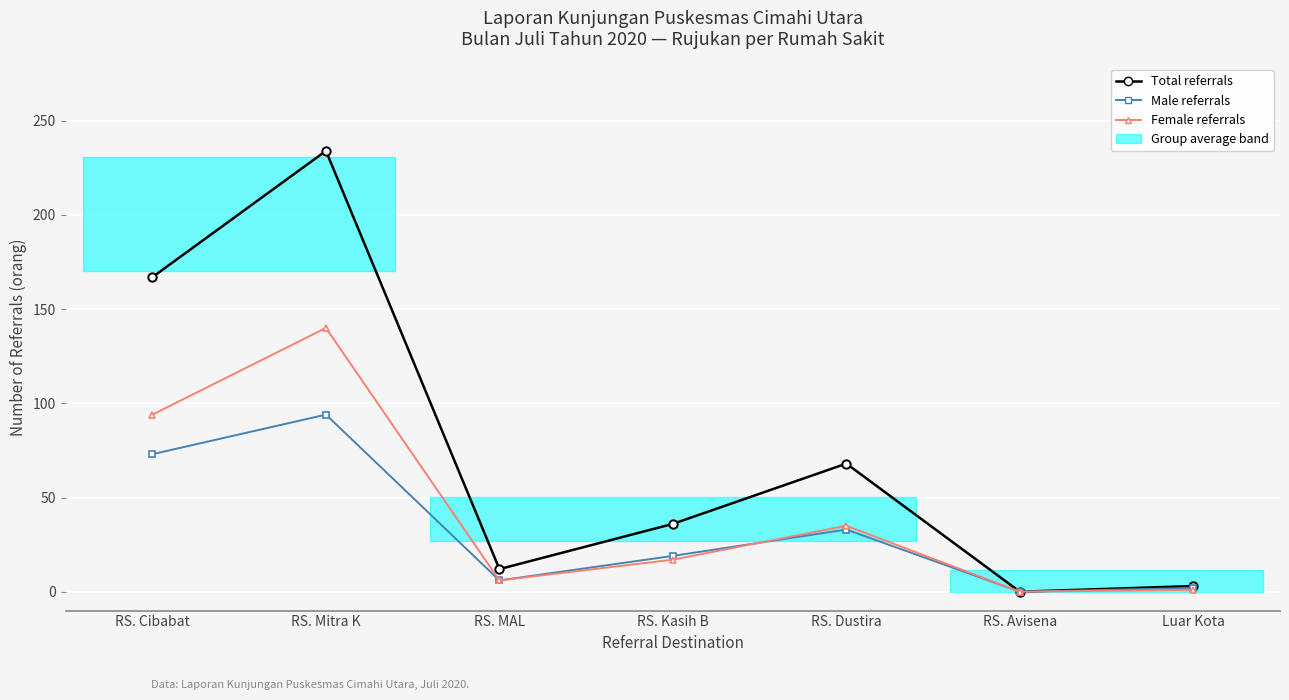

At which label is Male referrals closest to 47?

RS. Dustira